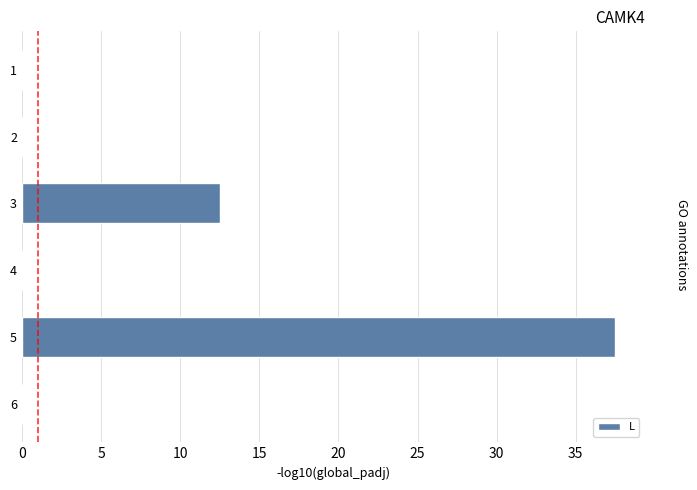

The chart shows a value of -18.0 at 6. True or false?

False